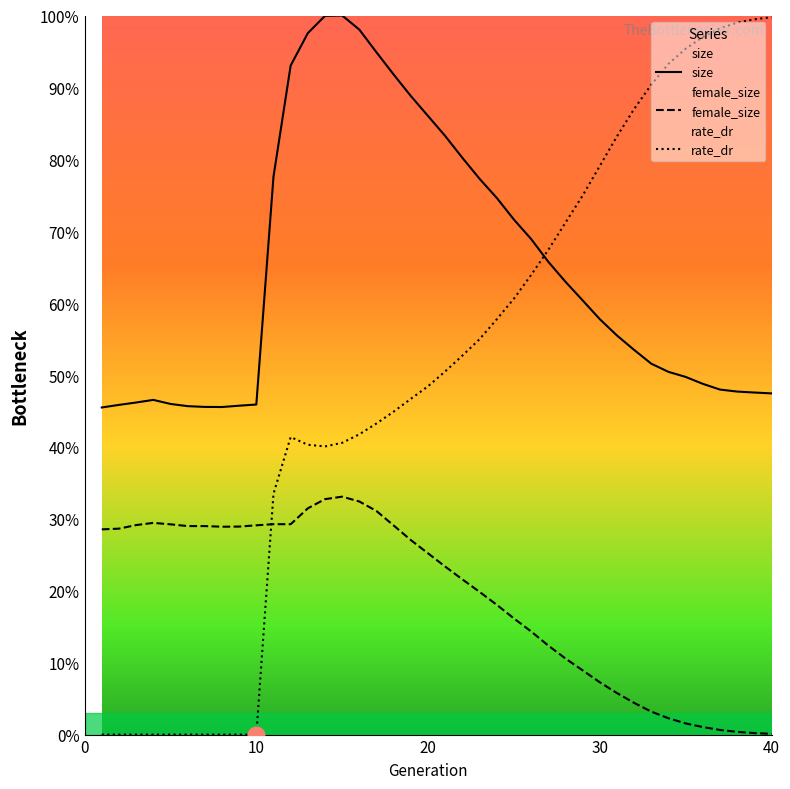

After their last crossing, which series has the higher values: size or rate_dr?

rate_dr